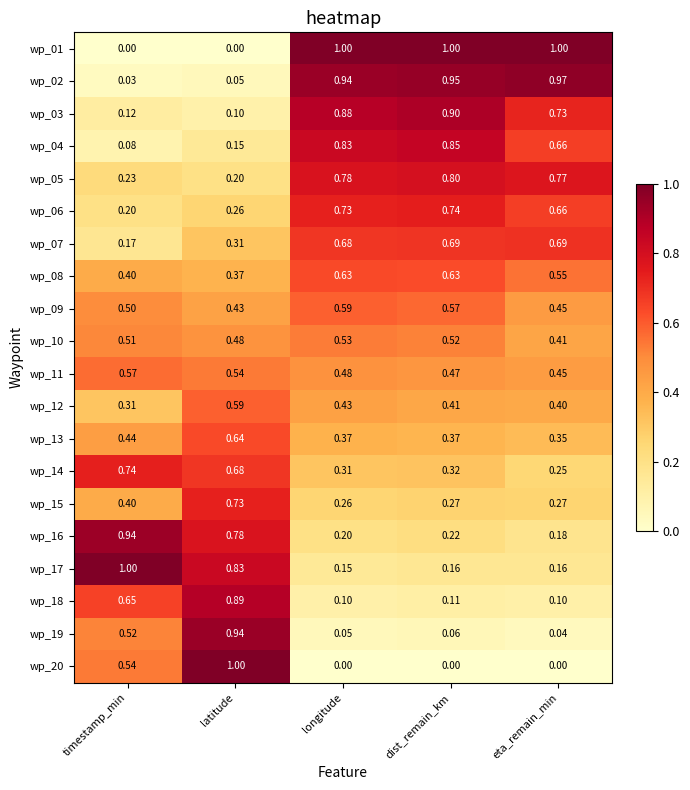

Where is wp_02 nearest to the value 0?

timestamp_min